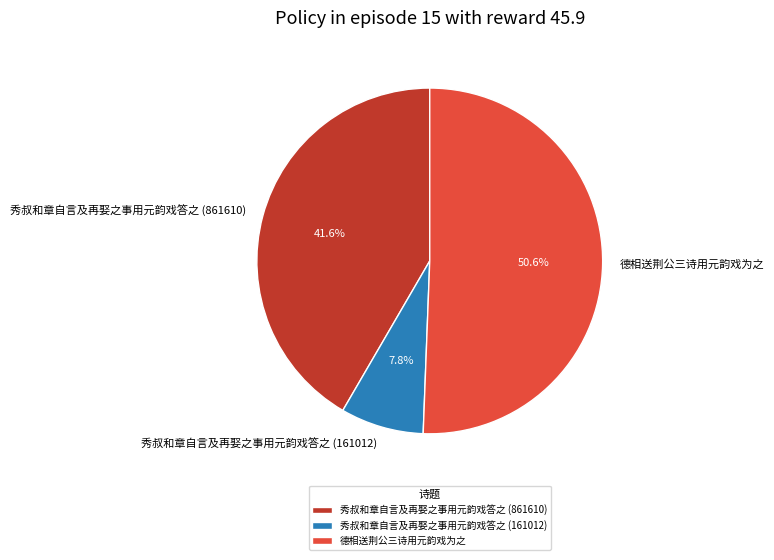

Which category accounts for the majority?

德相送荆公三诗用元韵戏为之